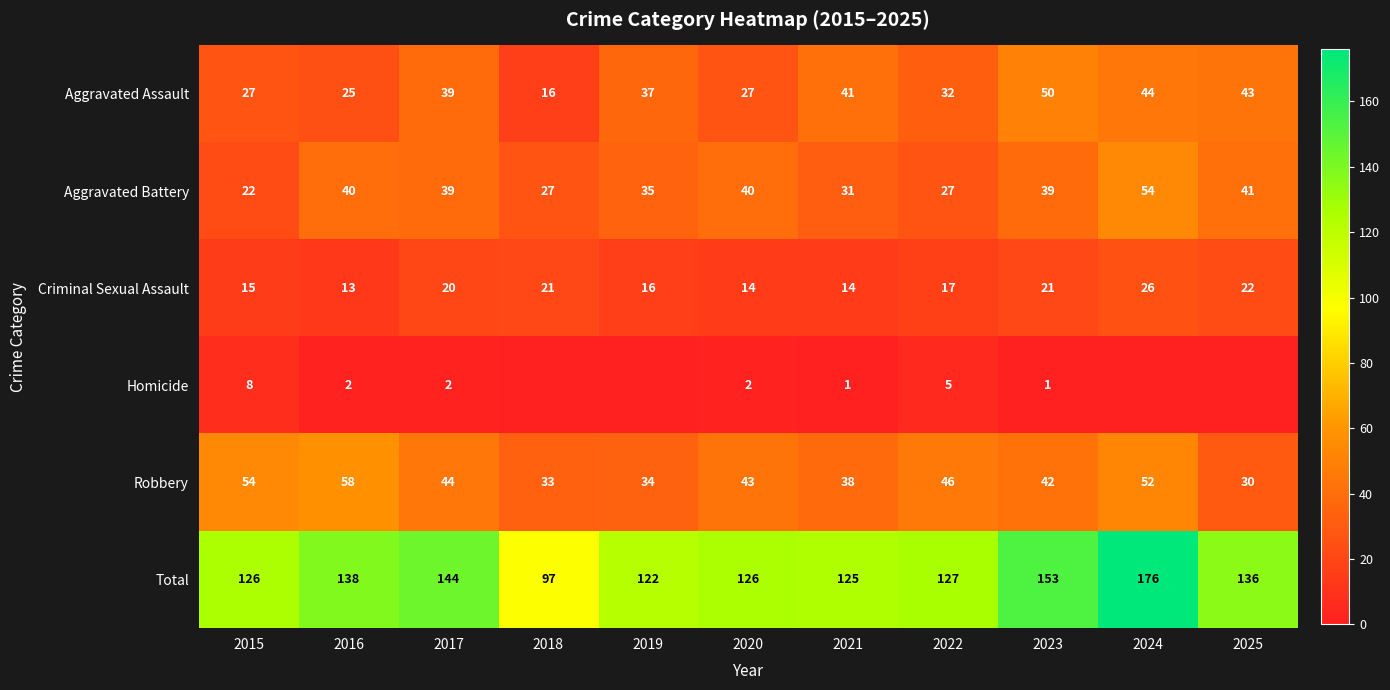

Between 2025 and 2017, which is larger?

2025